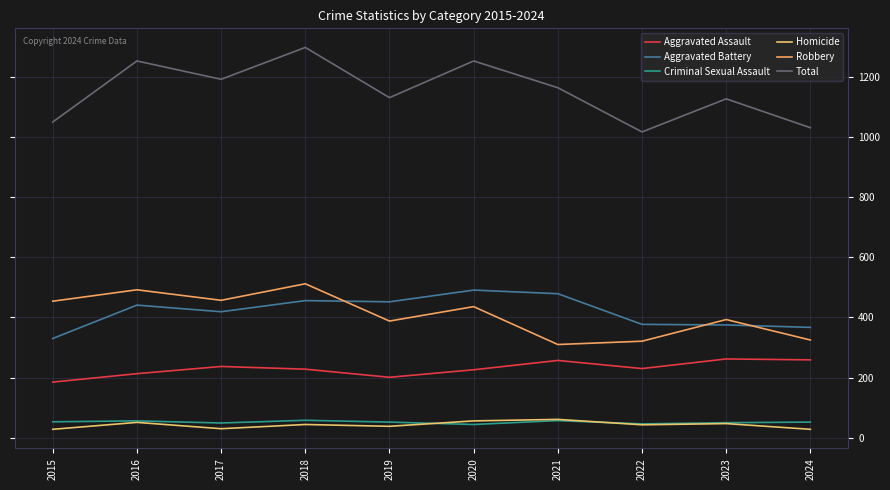

Read the Homicide value at 2023, to the nearest 5.

45